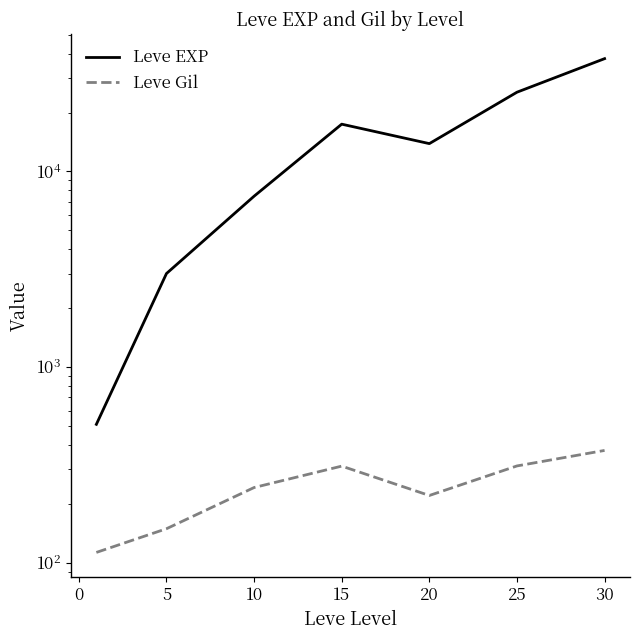

Which series changed the most between 5 and 25?

Leve EXP